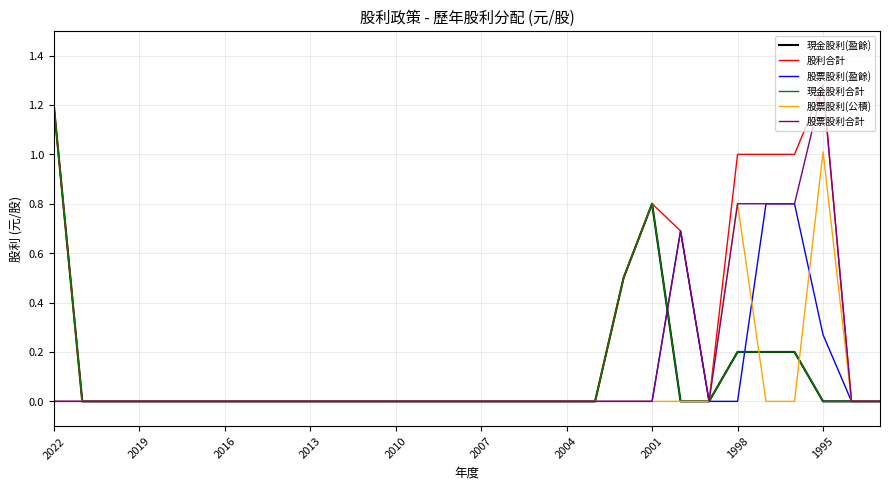

At which category is the sum across all series the highest?

1995